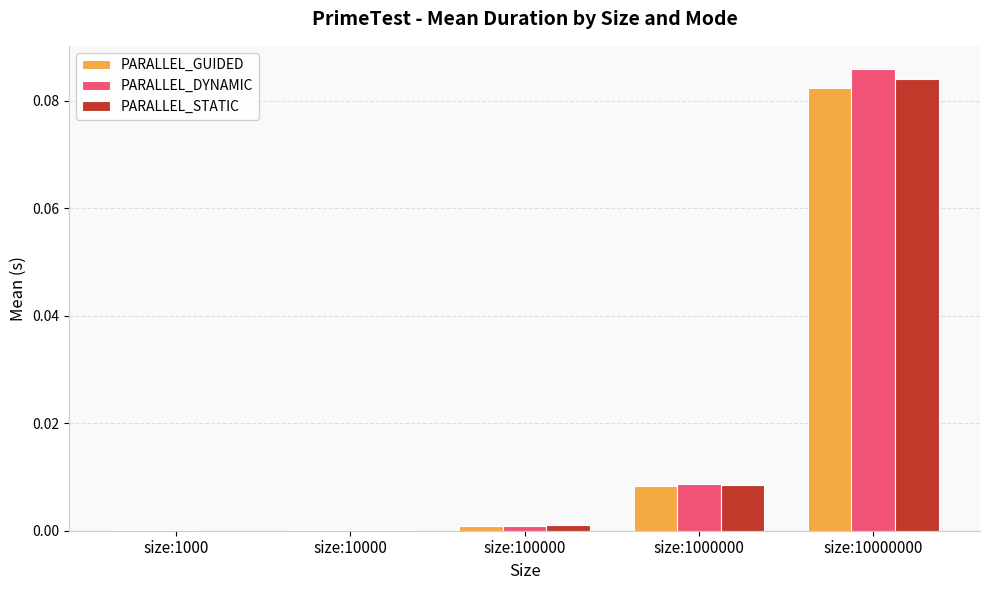

True or false: PARALLEL_GUIDED has a value of 0.0 at size:1000.

True